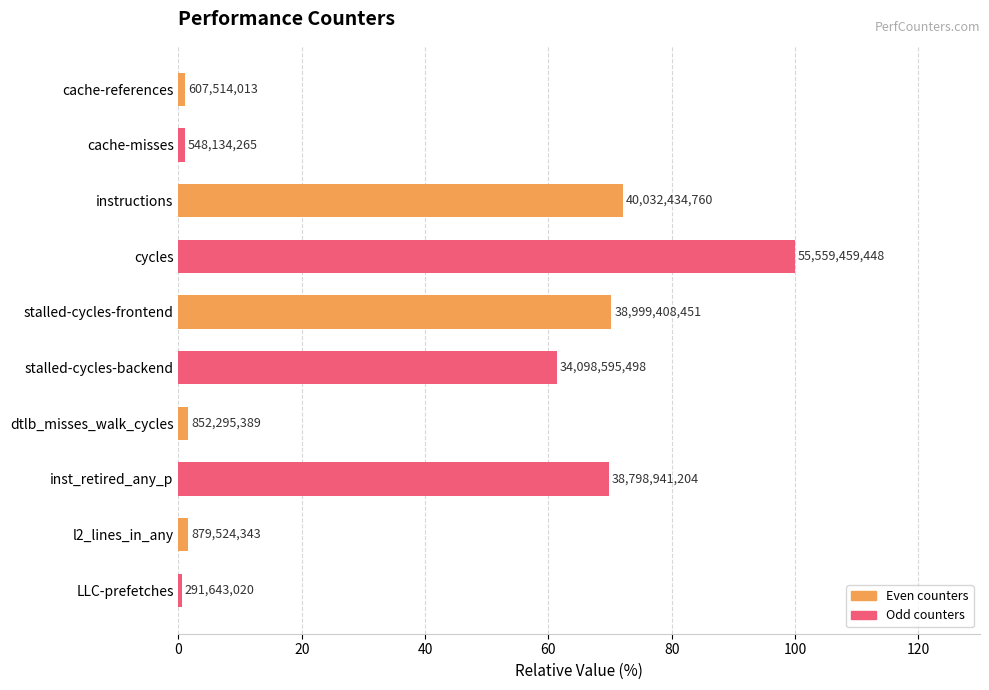

What is the smallest value displayed?

0.5